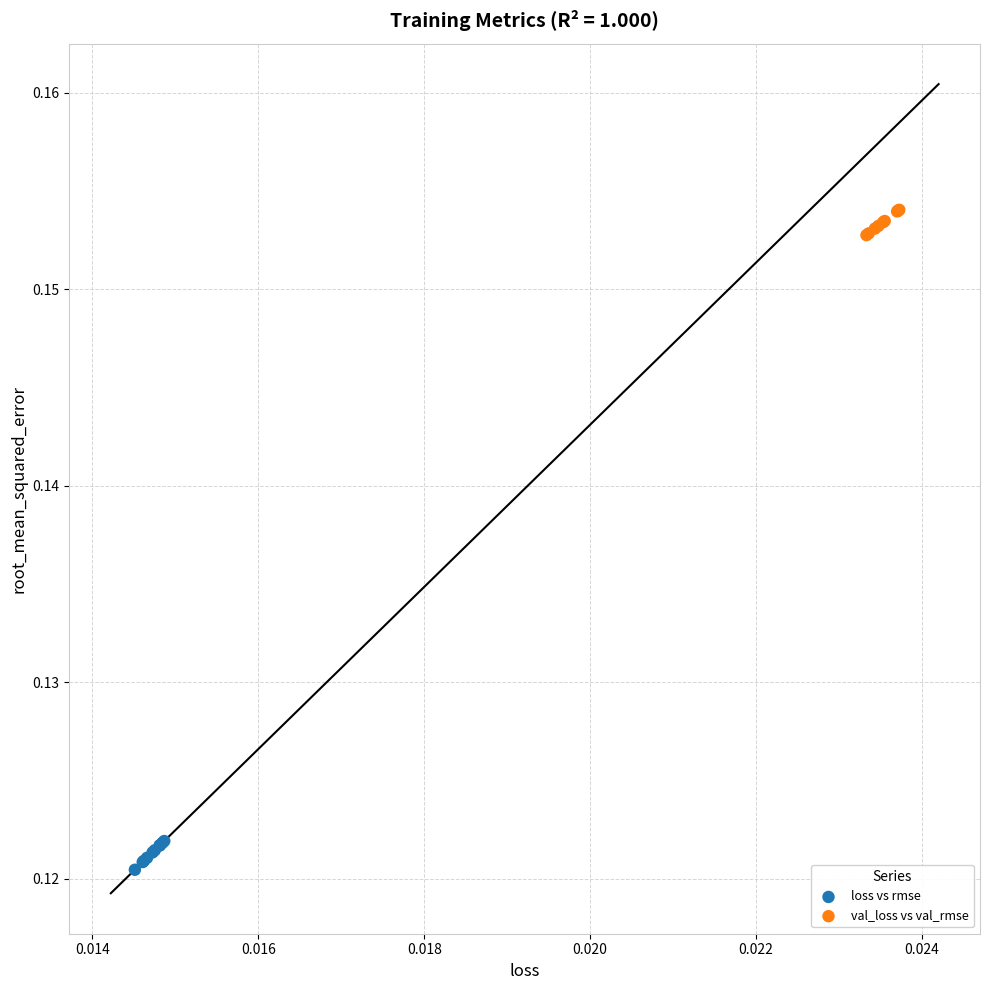

Which series contains the highest Y value?

val_loss vs val_rmse